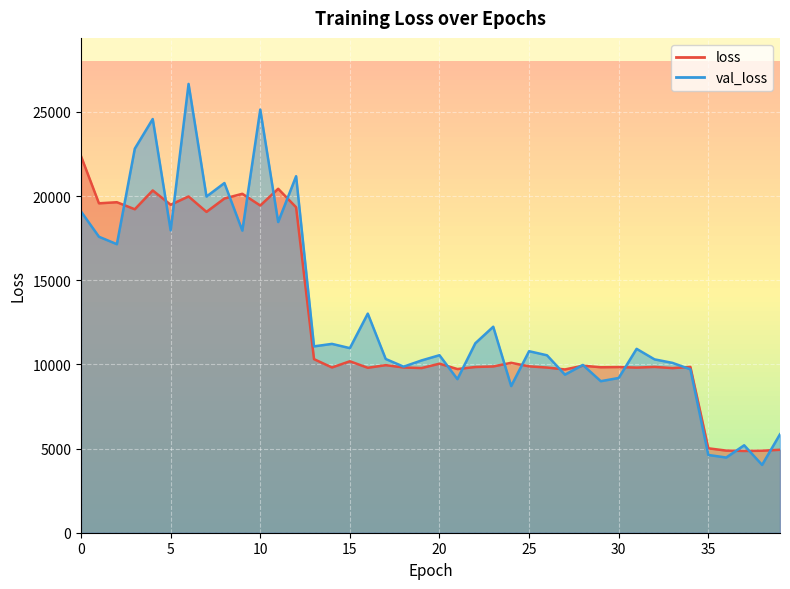

Which label corresponds to the largest value in the chart?

6